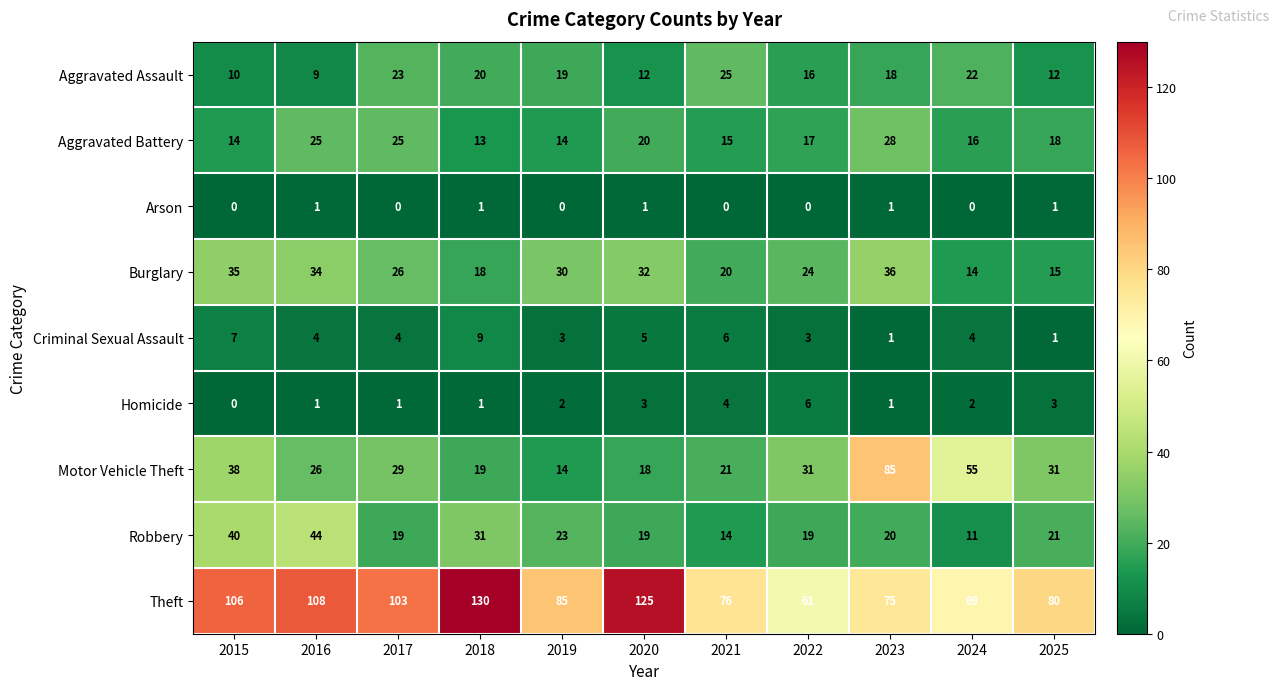

Rank the series by their maximum value, from highest to lowest.

Theft, Motor Vehicle Theft, Robbery, Burglary, Aggravated Battery, Aggravated Assault, Criminal Sexual Assault, Homicide, Arson